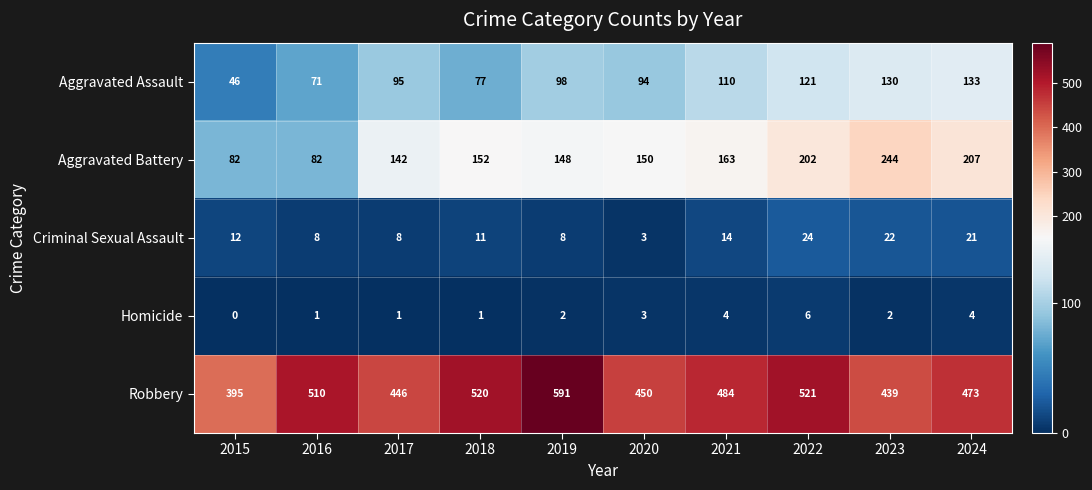

At which category is the sum across all series the highest?

2022